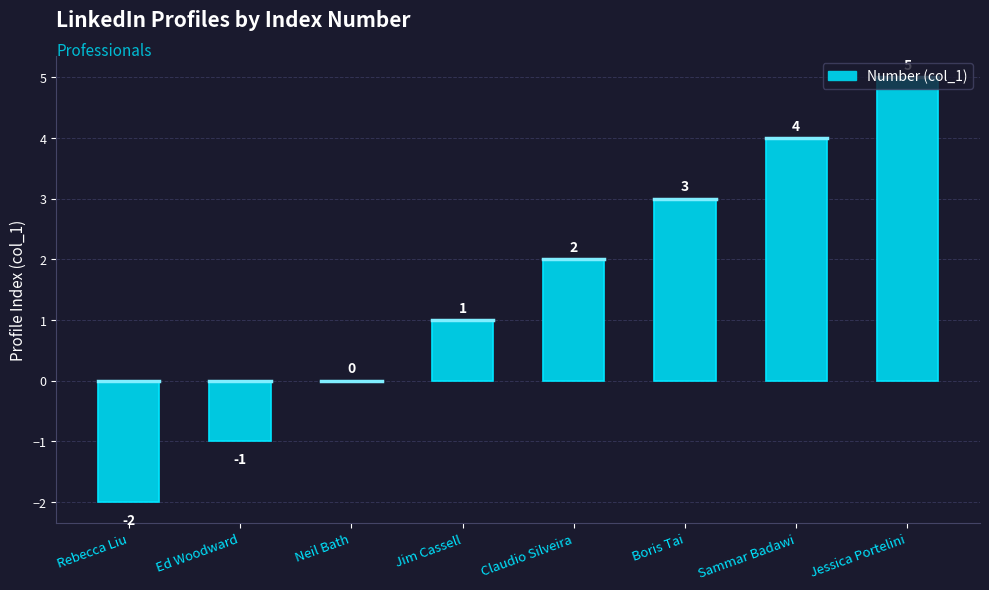

What is the difference between the values at Ed Woodward and Sammar Badawi?

5